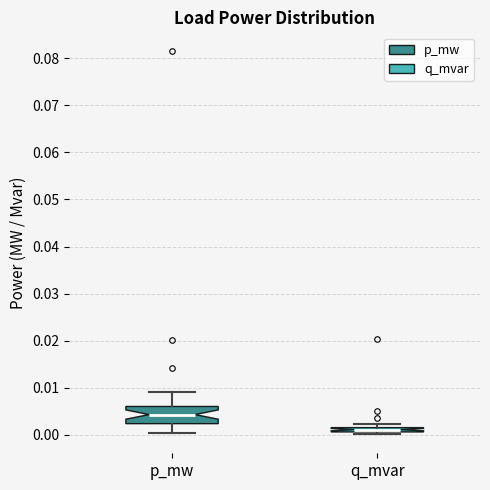

Where is the upper edge of the box for p_mw on the y-axis? The values are not printed on the chart, so give them approximately, as read against the axis.

0.006